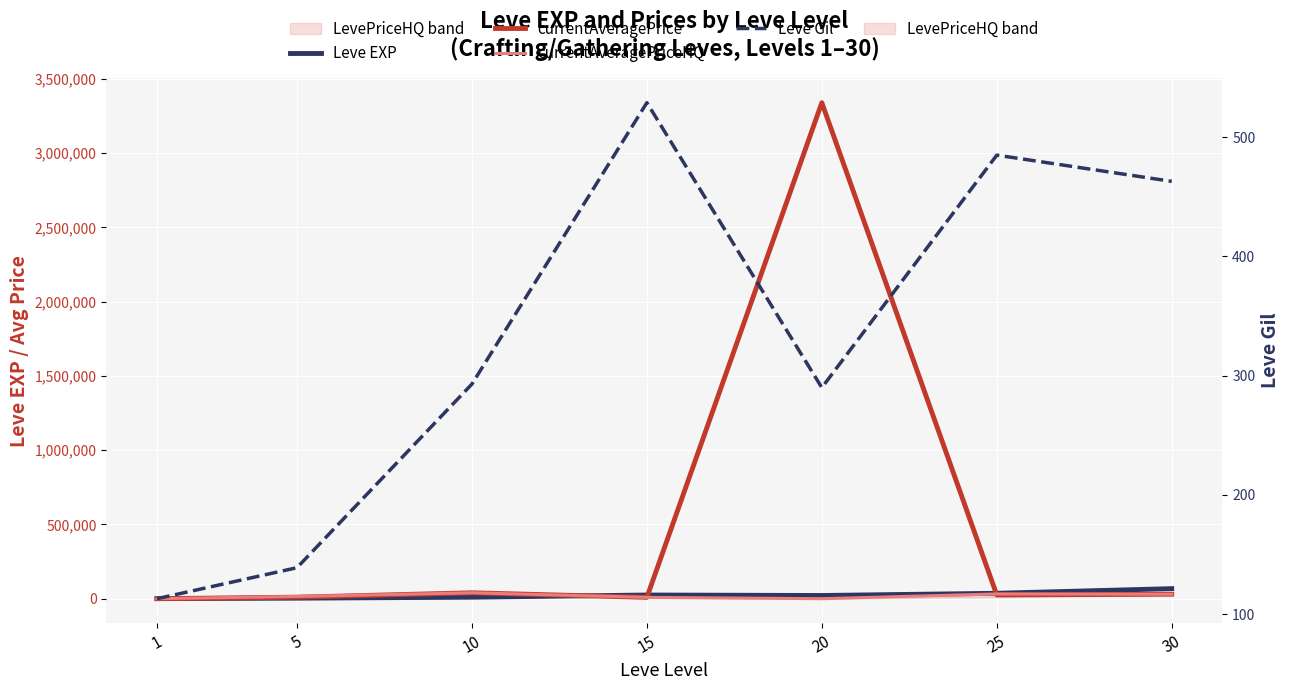

True or false: currentAveragePriceHQ has a value of 32000.0 at 25.

True